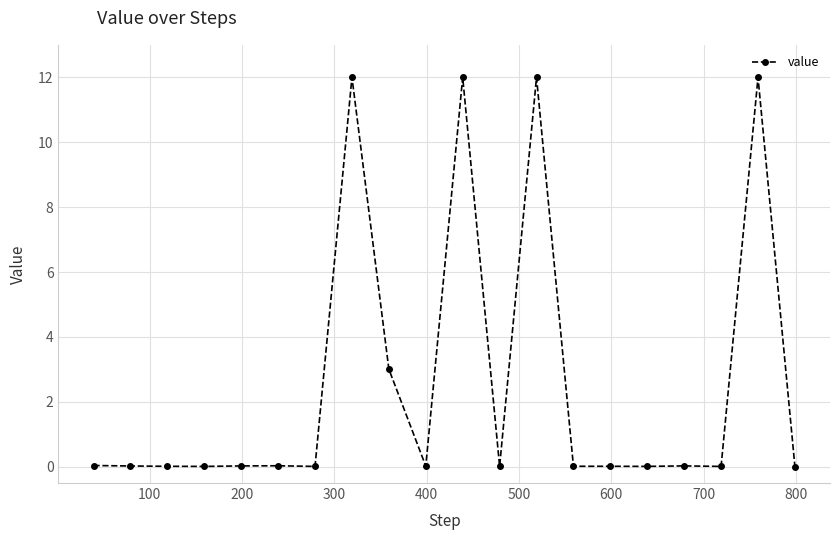

What is the difference between the maximum and second lowest values?

12.0